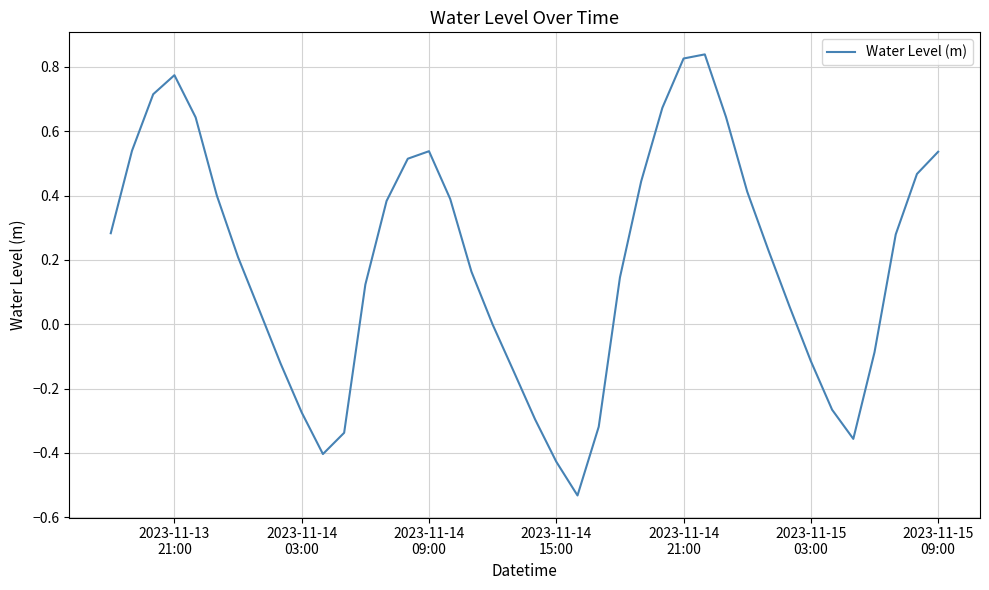

What is the difference between the maximum and minimum values?

1.4